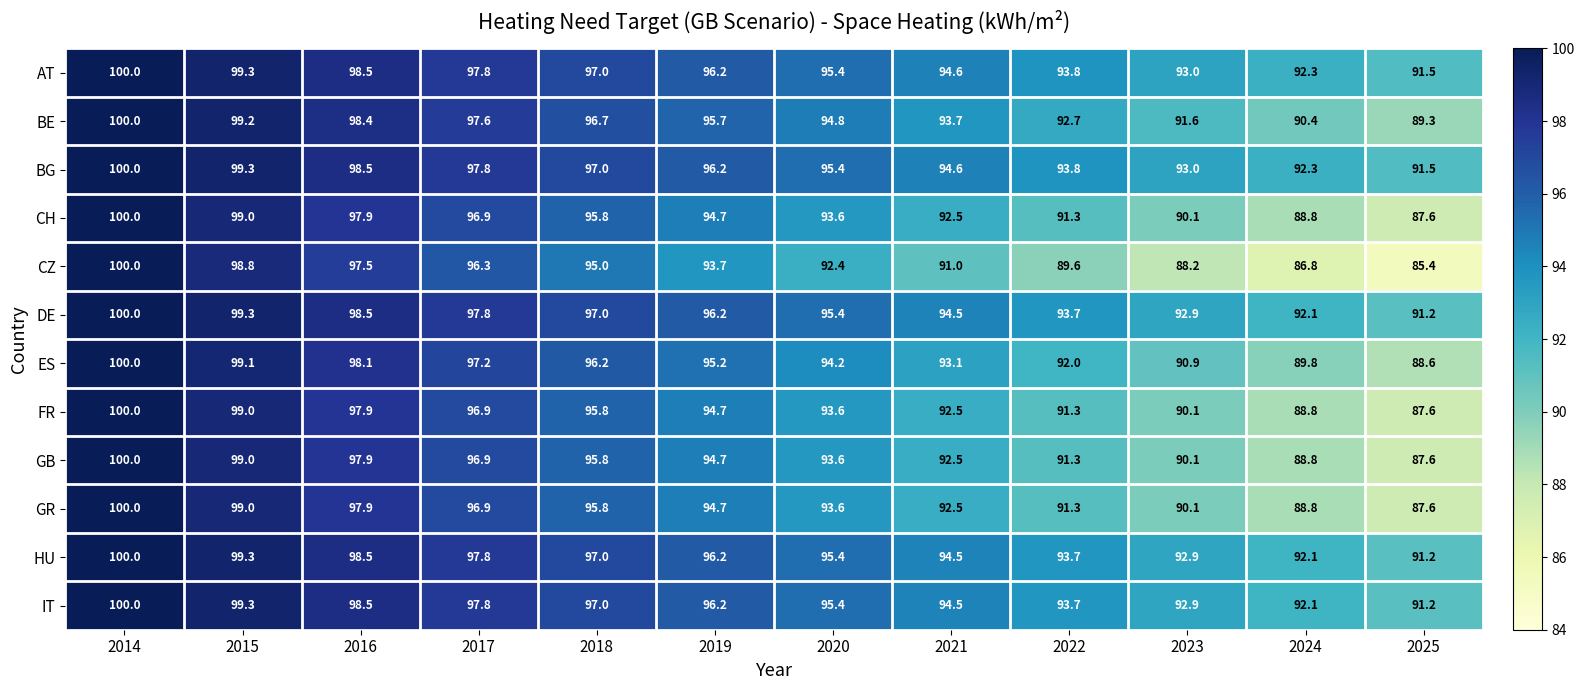

Which category has the highest value in the BG series?

2014